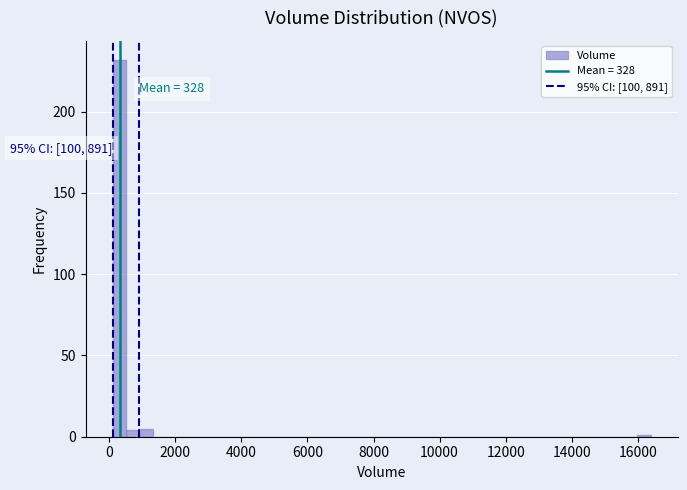

Read against the x-axis, roughly where is the centre of the tallest bar?

400